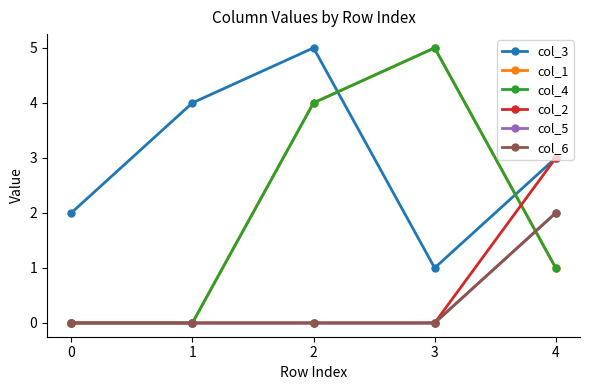

Which category has the highest value in the col_5 series?

4